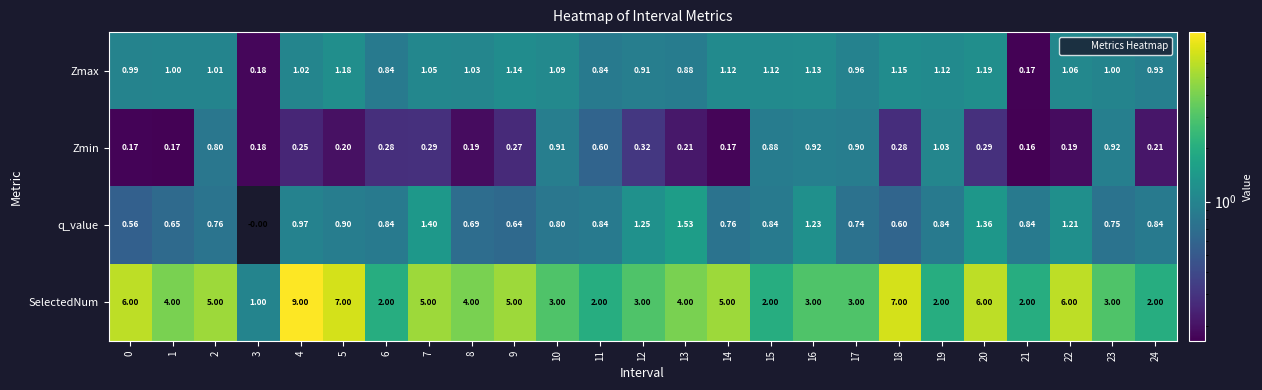

Which series has the largest total across all categories?

SelectedNum